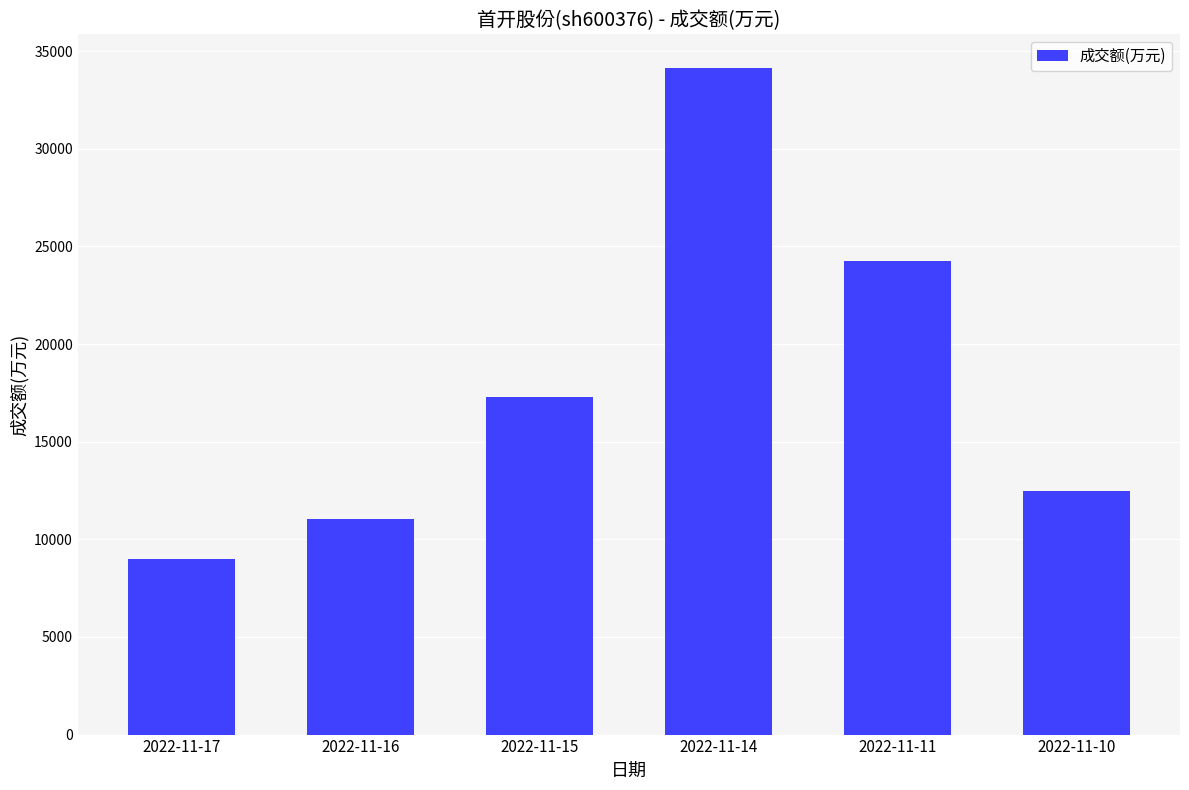

Read the value at 2022-11-10.

12478